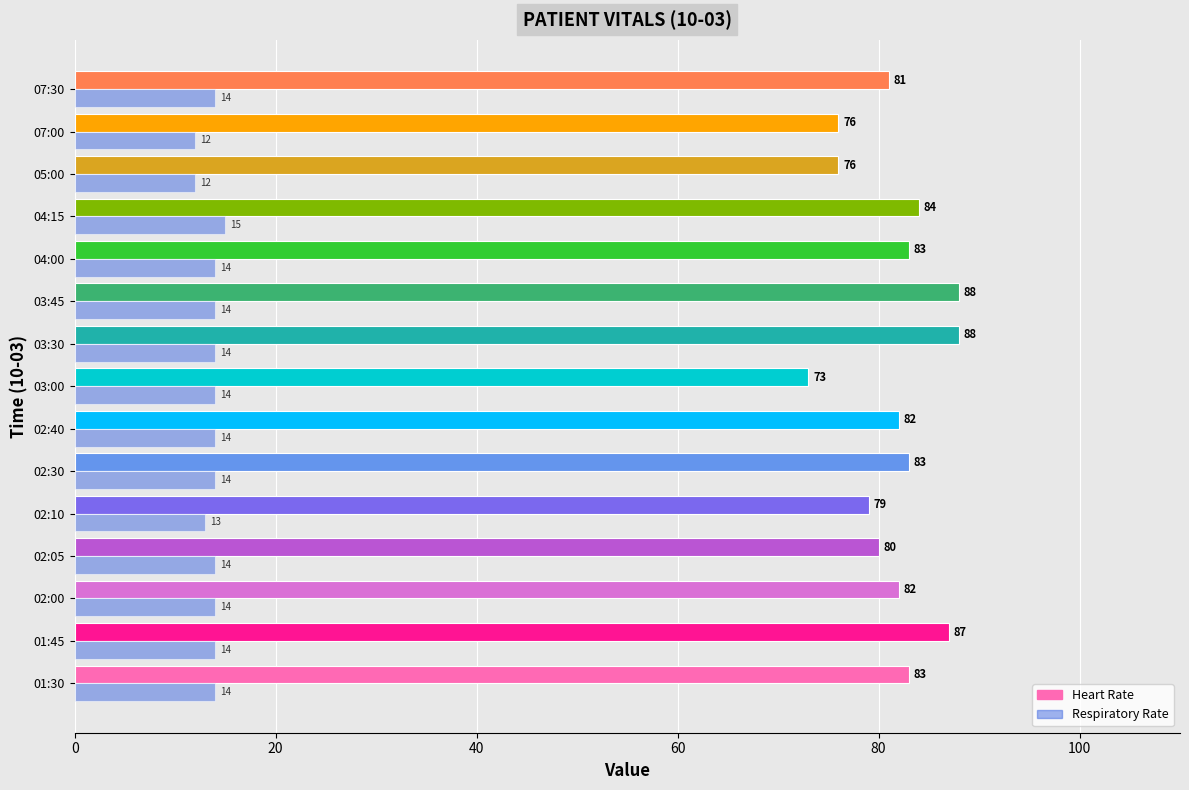

What is the lowest value of the Respiratory Rate series?

12